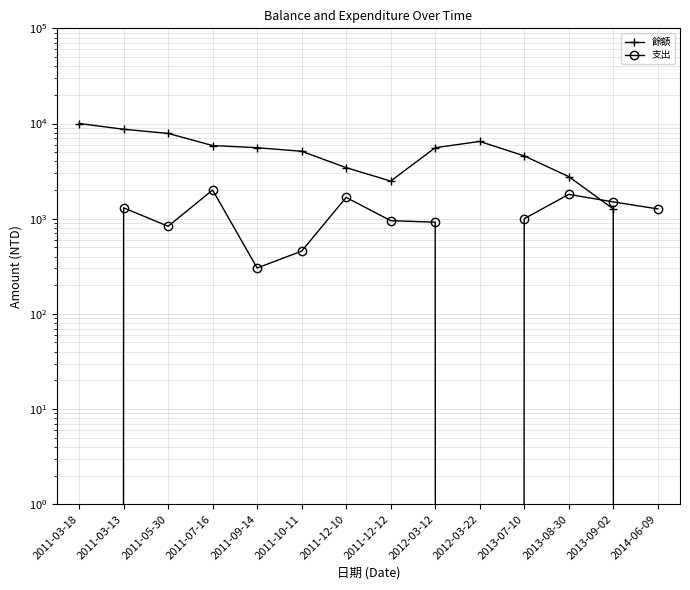

Reading left to right, list all the values displayed in this chart.

餘額: 2011-03-18=10000	2011-03-13=8700	2011-05-30=7868	2011-07-16=5868	2011-09-14=5565	2011-10-11=5109	2011-12-10=3436	2011-12-12=2483	2012-03-12=5565	2012-03-22=6483	2013-07-10=4567	2013-08-30=2767	2013-09-02=1267	2014-06-09=0
支出: 2011-03-18=0	2011-03-13=1300	2011-05-30=832	2011-07-16=2000	2011-09-14=303	2011-10-11=456	2011-12-10=1673	2011-12-12=953	2012-03-12=918	2012-03-22=0	2013-07-10=998	2013-08-30=1800	2013-09-02=1500	2014-06-09=1267